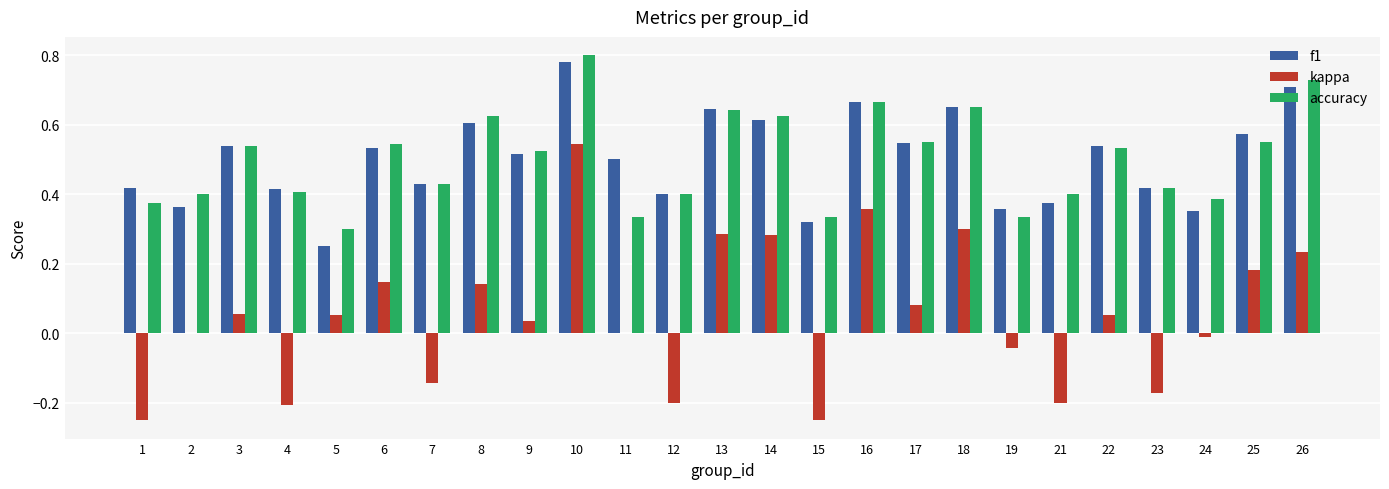

True or false: accuracy has a value of 0.6 at 25.

True